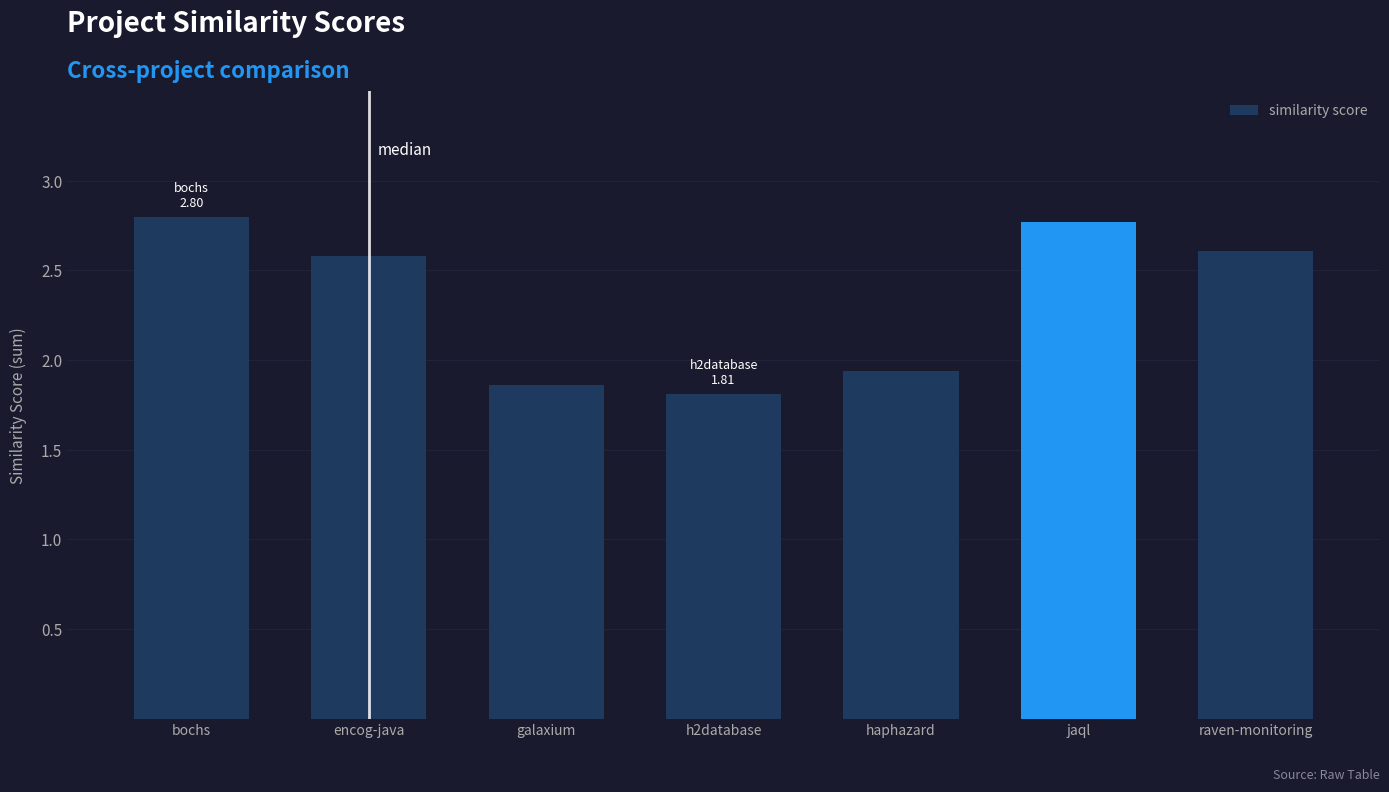

What position from the right is encog-java?

6